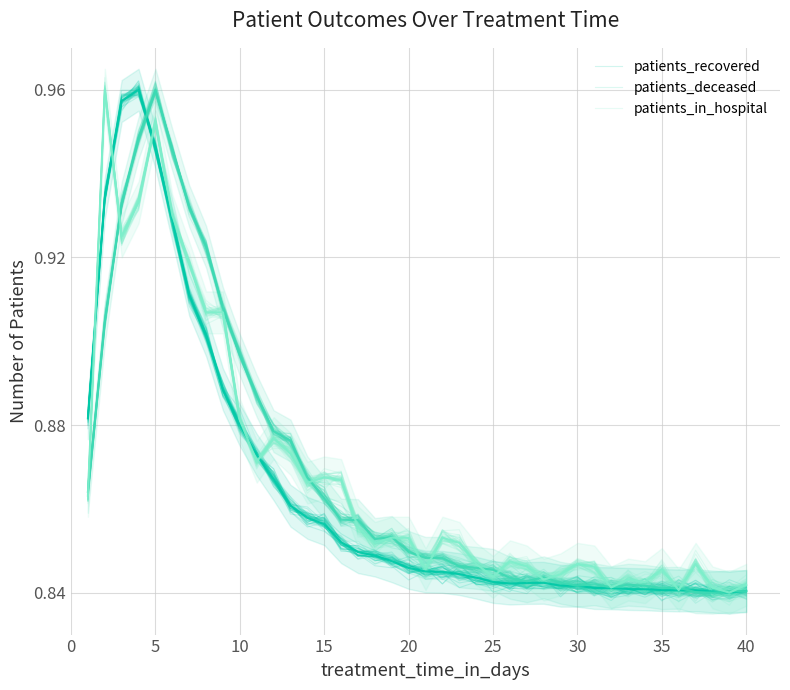

What is the difference between the maximum and minimum values in the patients_in_hospital series?

0.1